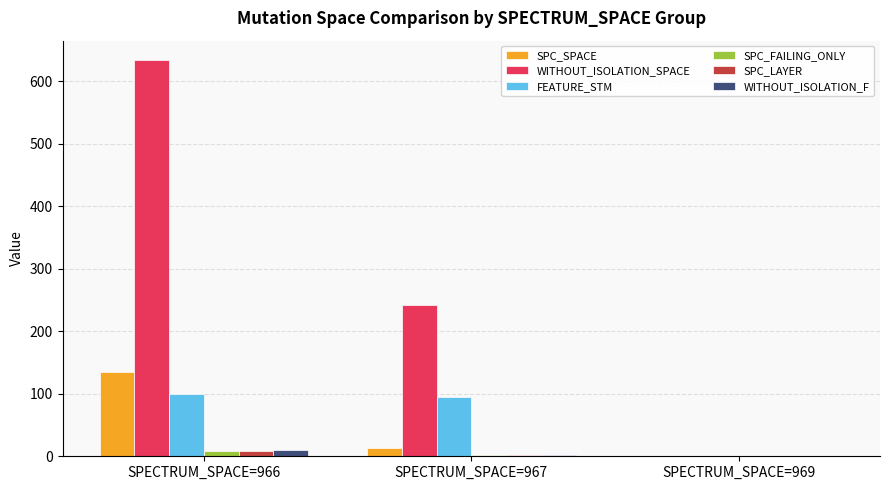

What is the greatest value displayed?

633.4